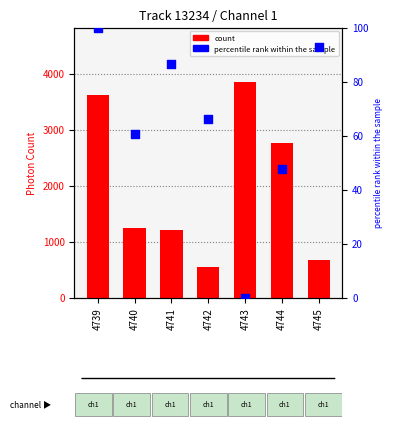

Which series contains the highest Y value?

count